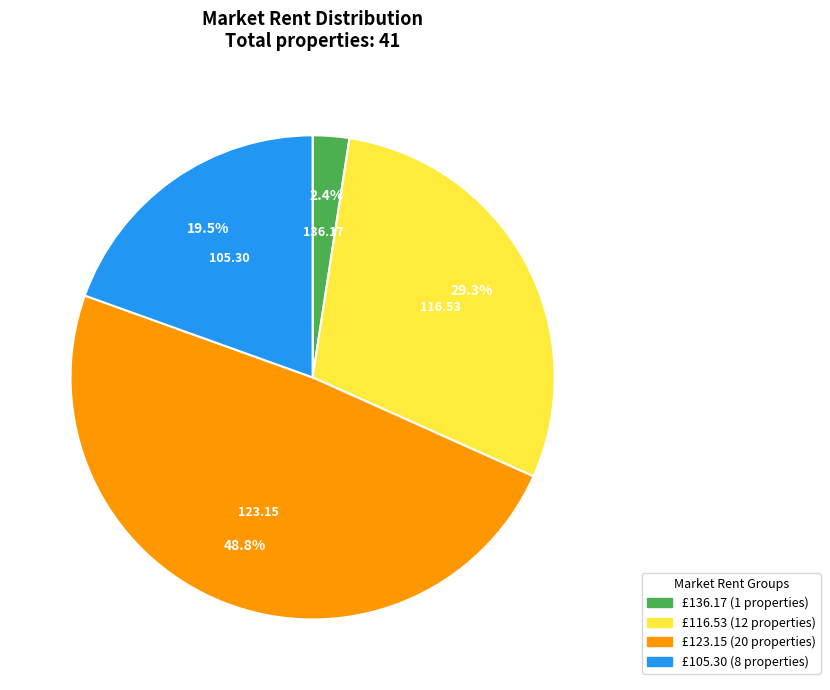

To the nearest percent, what is the average slice percentage?

25%